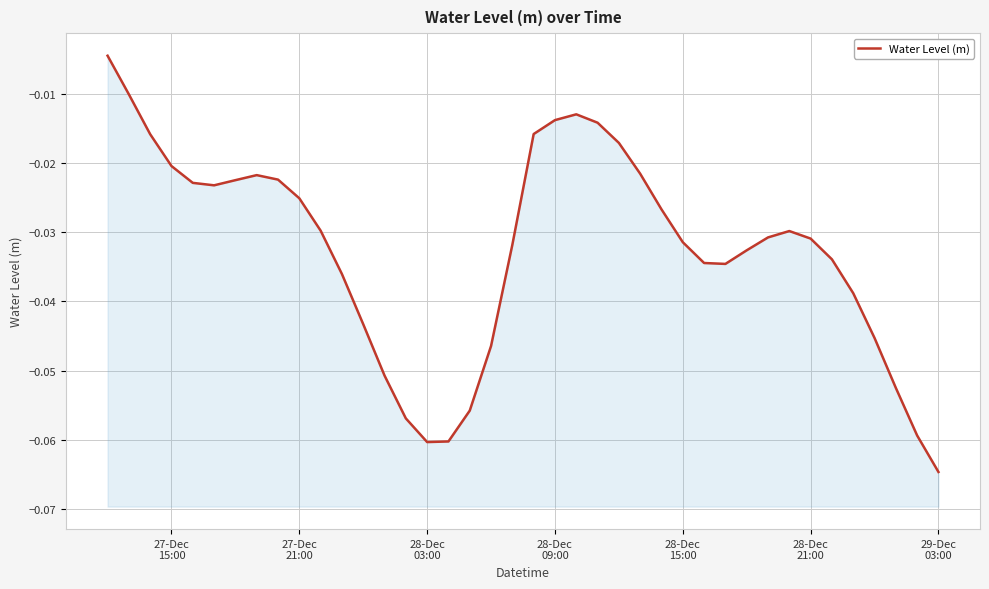

How many points are higher than both their immediate neighbors (excluding endpoints)?

3